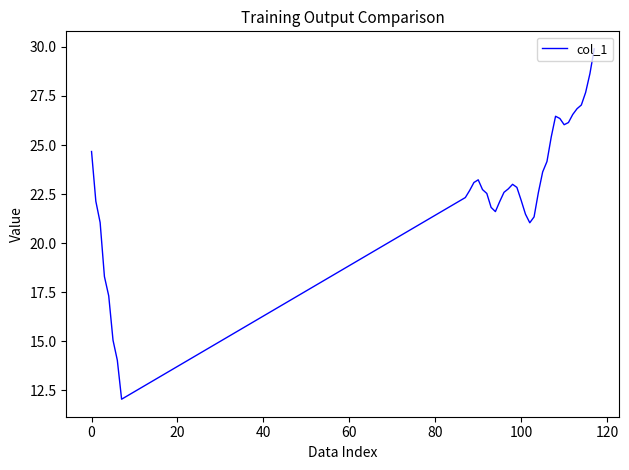

Count the number of data series in this chart.

1